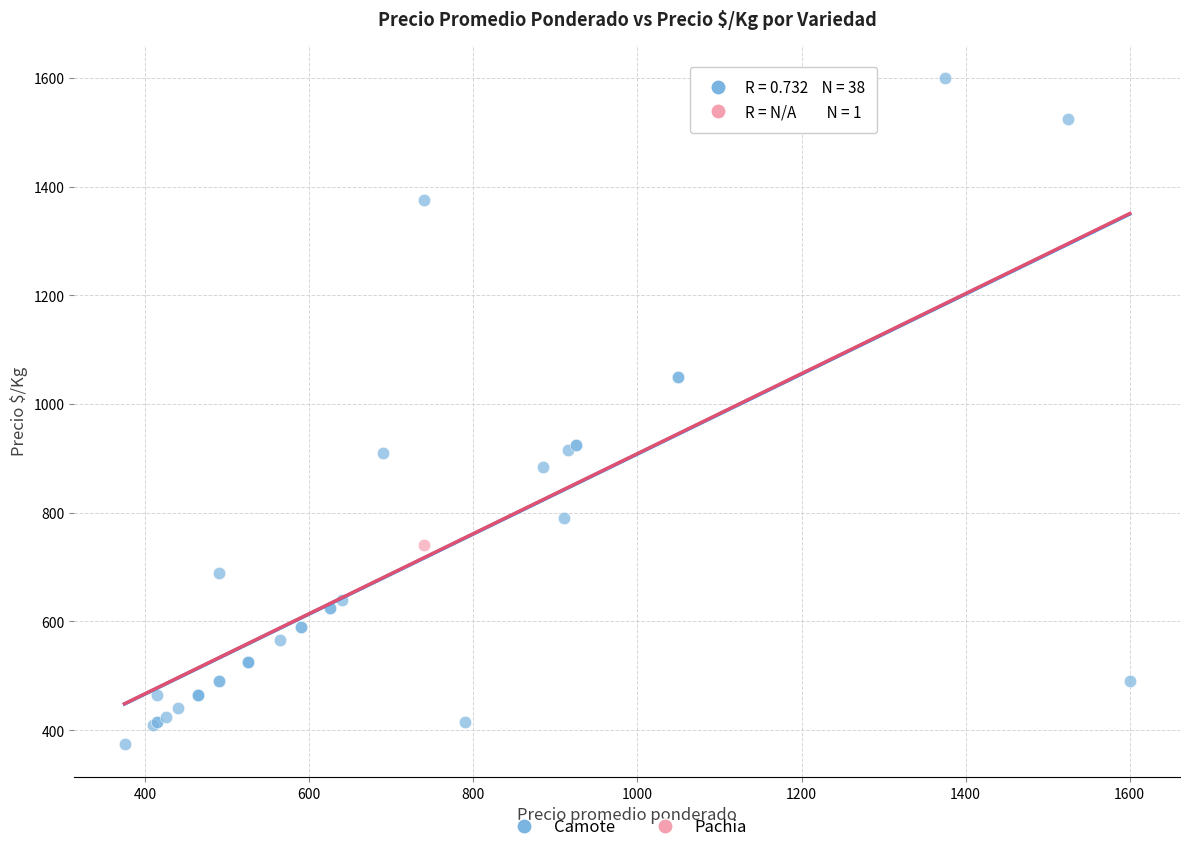

What are all the series names shown in the legend?

Camote, Pachia